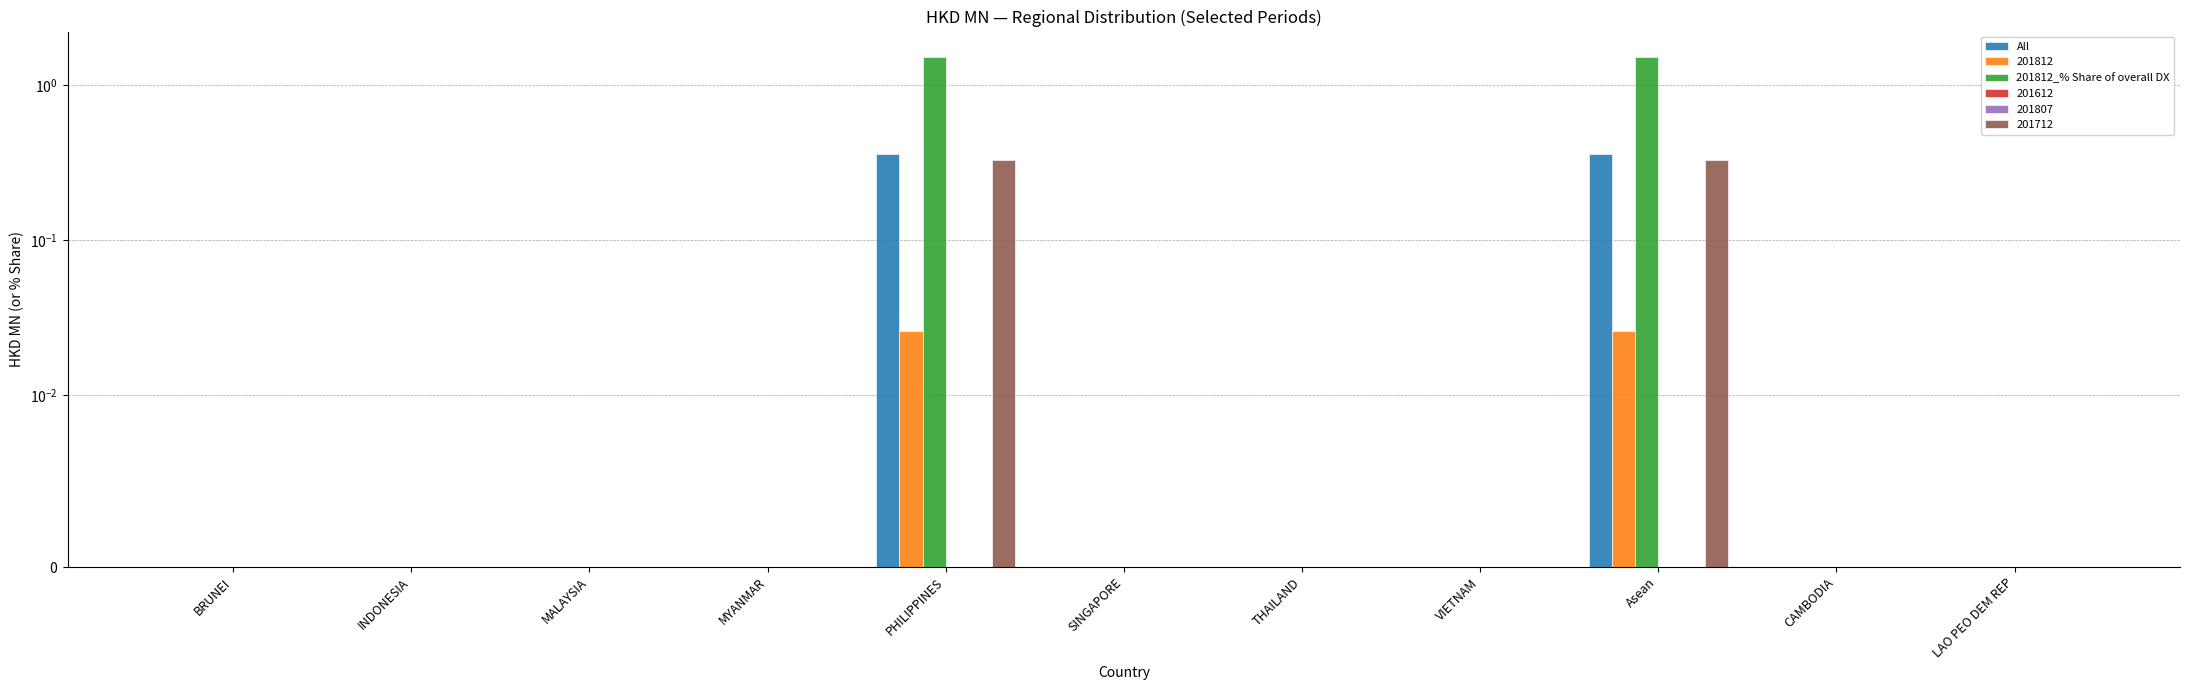

What position from the left is INDONESIA?

2